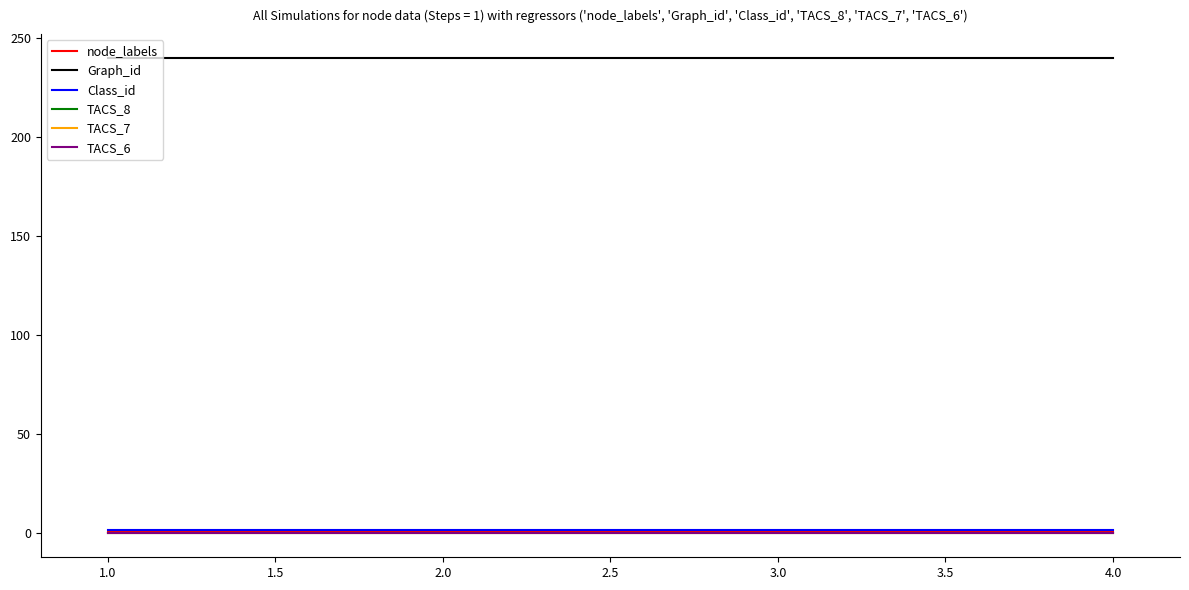

Which has a higher value, 1.0 or 2.0?

1.0